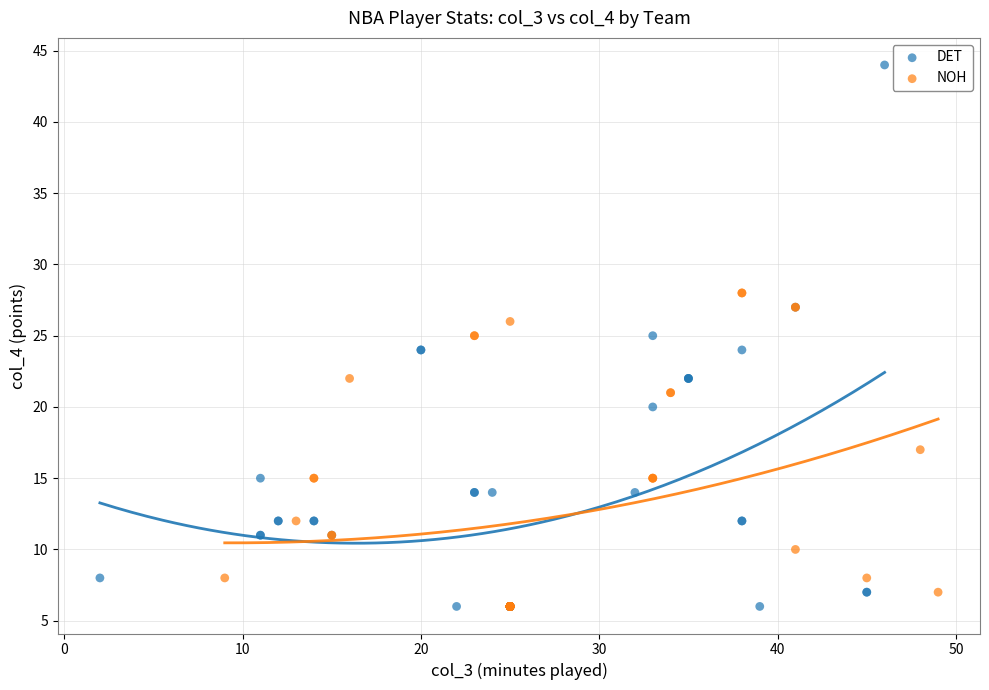

Which series has the widest spread of Y values?

DET